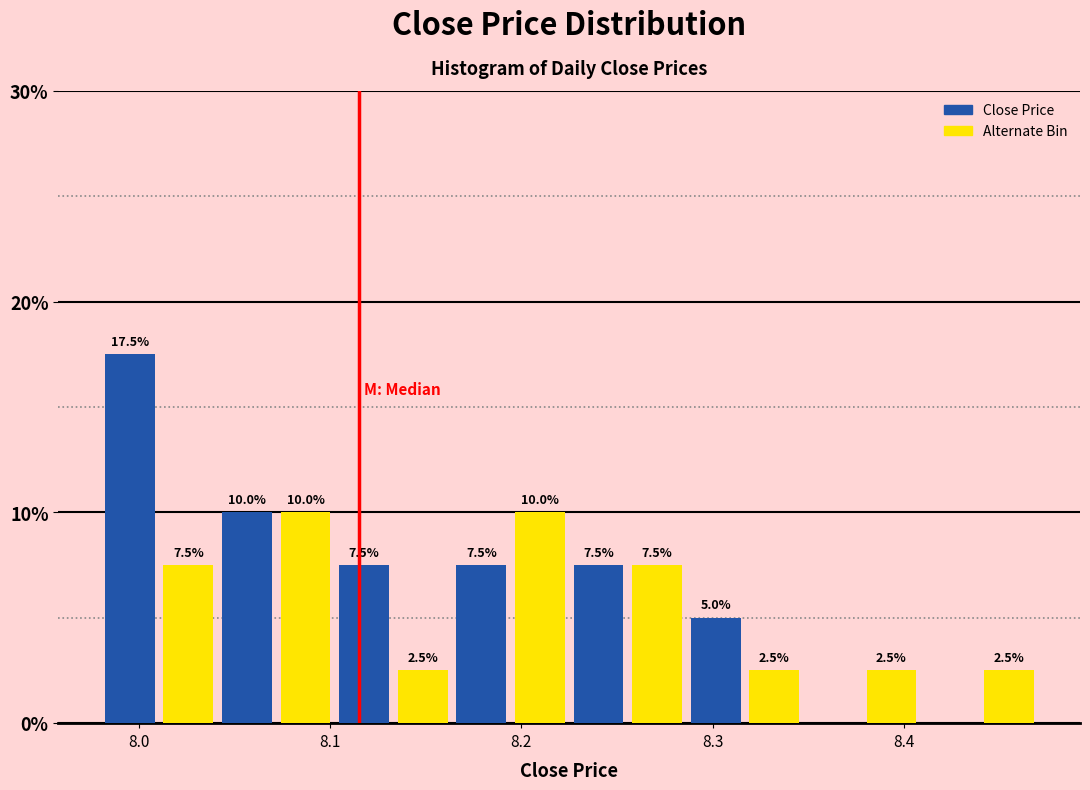

Around what value on the x-axis is the tallest bar? Give the approximate position of its centre, as read against the axis.

8.00